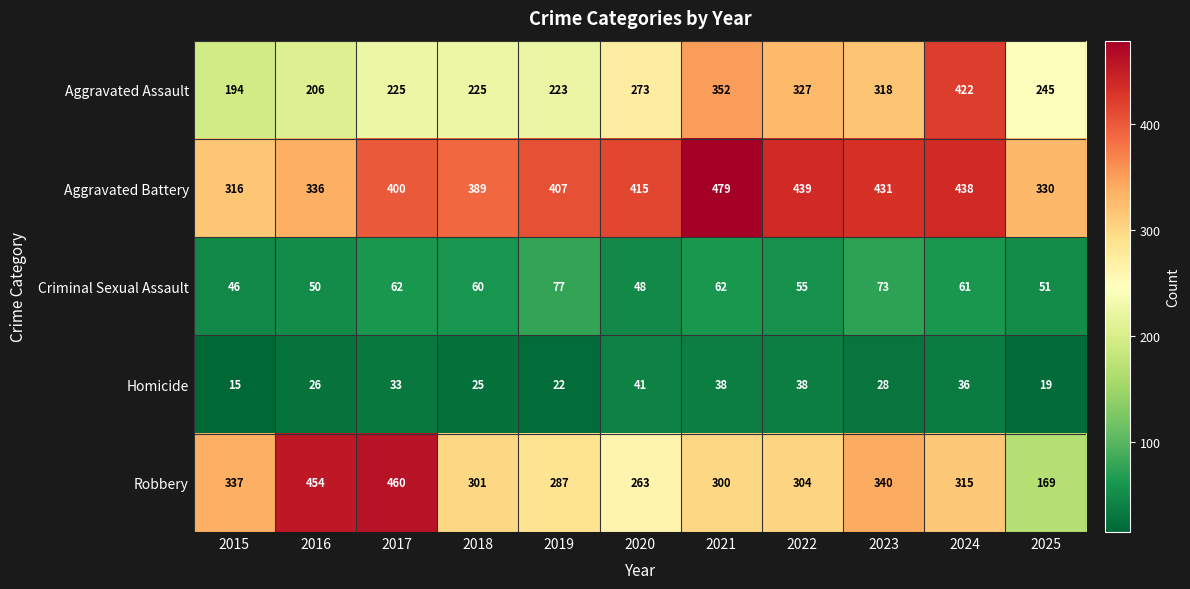

Which series has the largest total across all categories?

Aggravated Battery